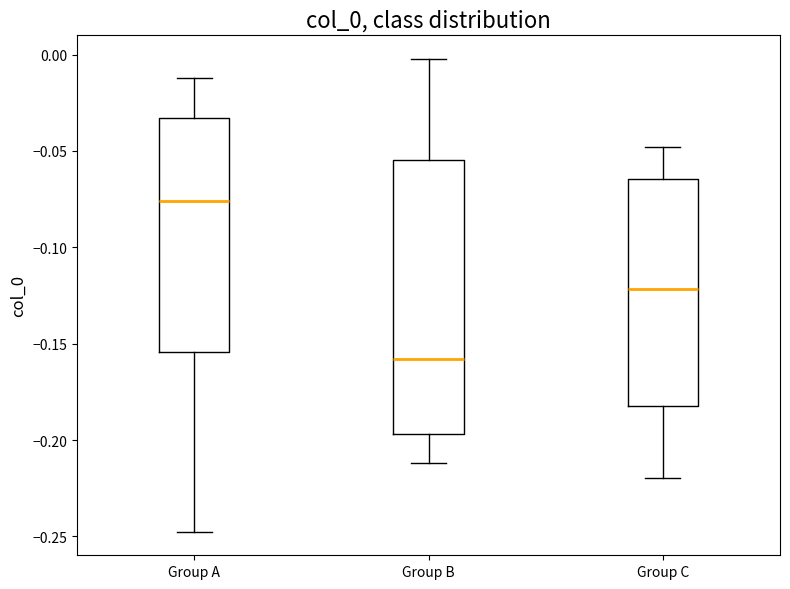

Reading left to right, transcribe this box plot: for each box, give where its median line is, the range the box spans, and where its two whiskers end, as read against the y-axis. The values are not printed on the chart, so give them approximately, as read against the axis.

Group A: median -0.075, box -0.155 to -0.035, whiskers -0.250 to -0.010
Group B: median -0.160, box -0.195 to -0.055, whiskers -0.210 to 0.000
Group C: median -0.120, box -0.180 to -0.065, whiskers -0.220 to -0.050